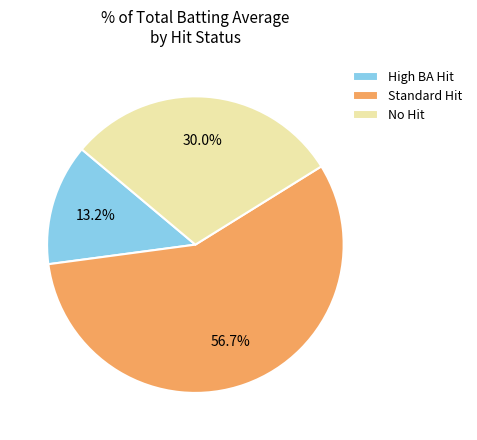

Approximately how many times larger is the value at Standard Hit compared to No Hit?

1.9